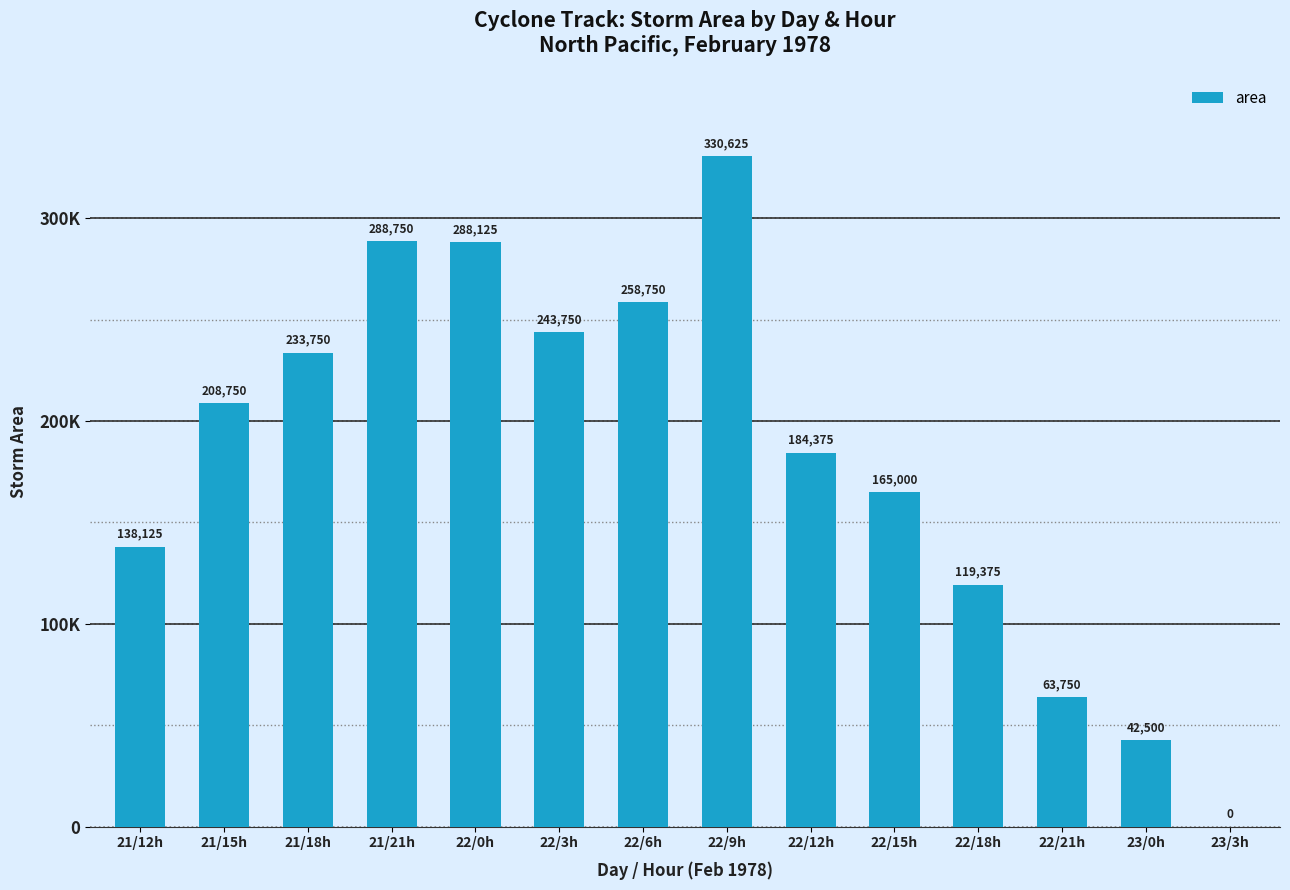

What is the approximate value at 22/21h, to the nearest 50?

63750